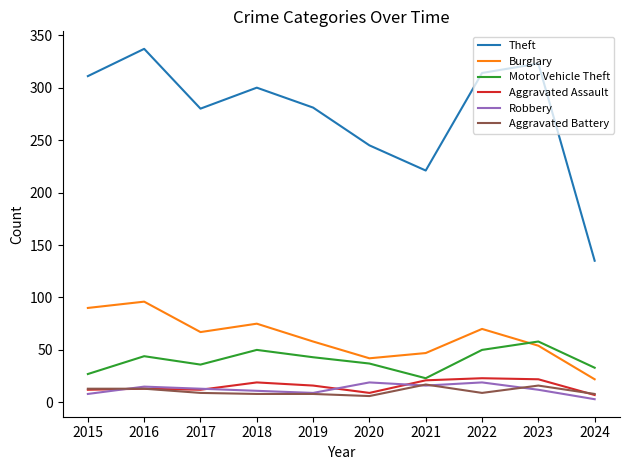

What is the highest value of the Burglary series?

96